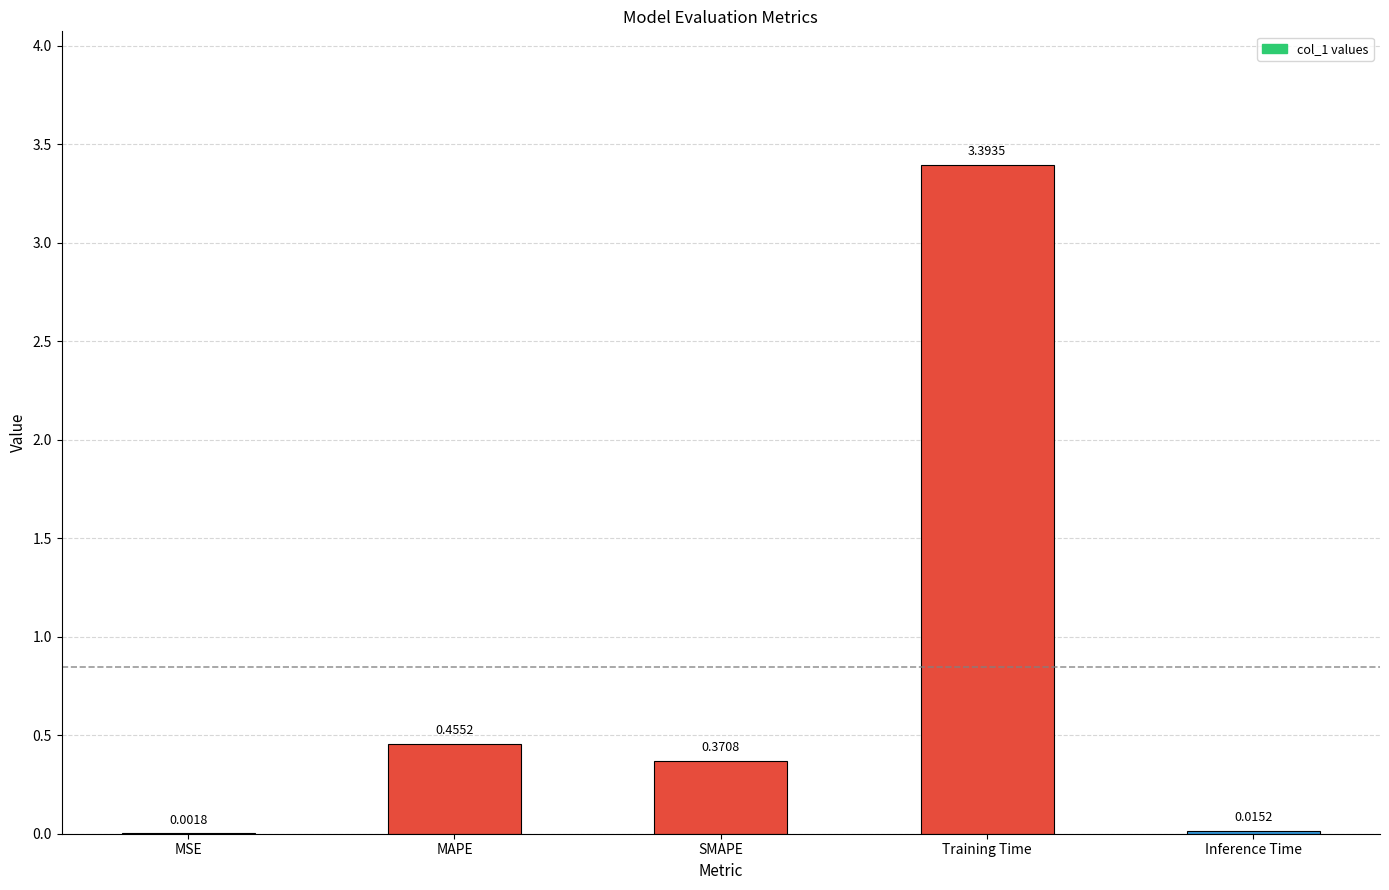

At which label is the value closest to 1?

MAPE